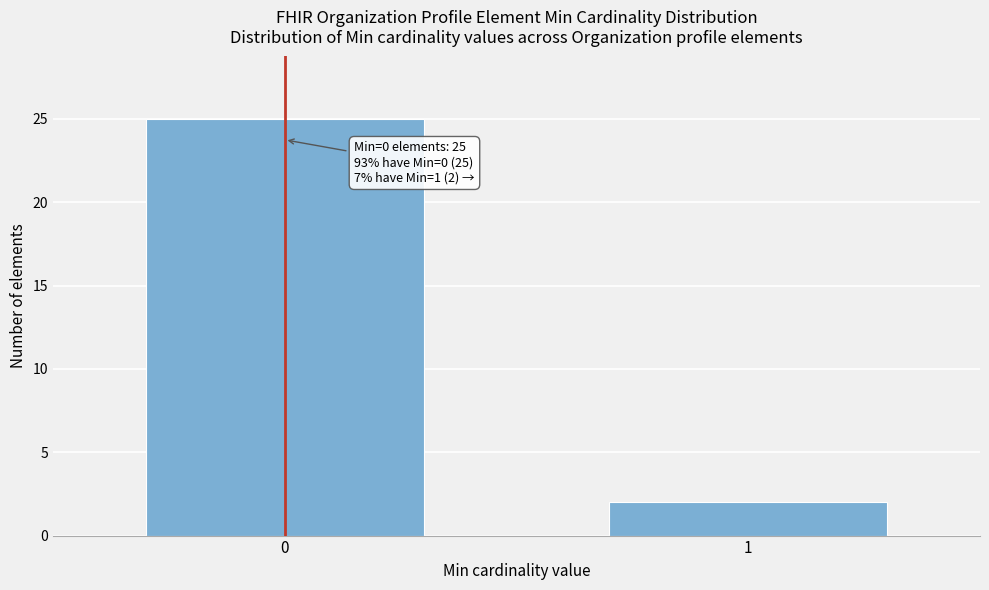

Reading left to right, extract all data points from this chart.

0=25	1=2